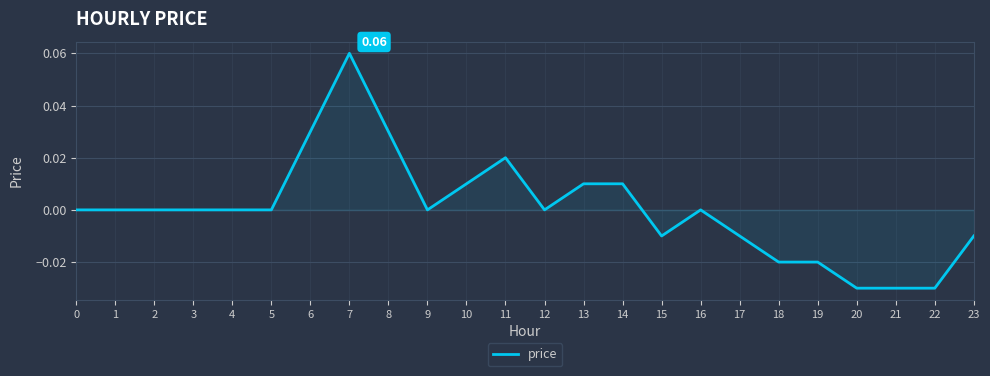

Which has a higher value, 14 or 8?

8